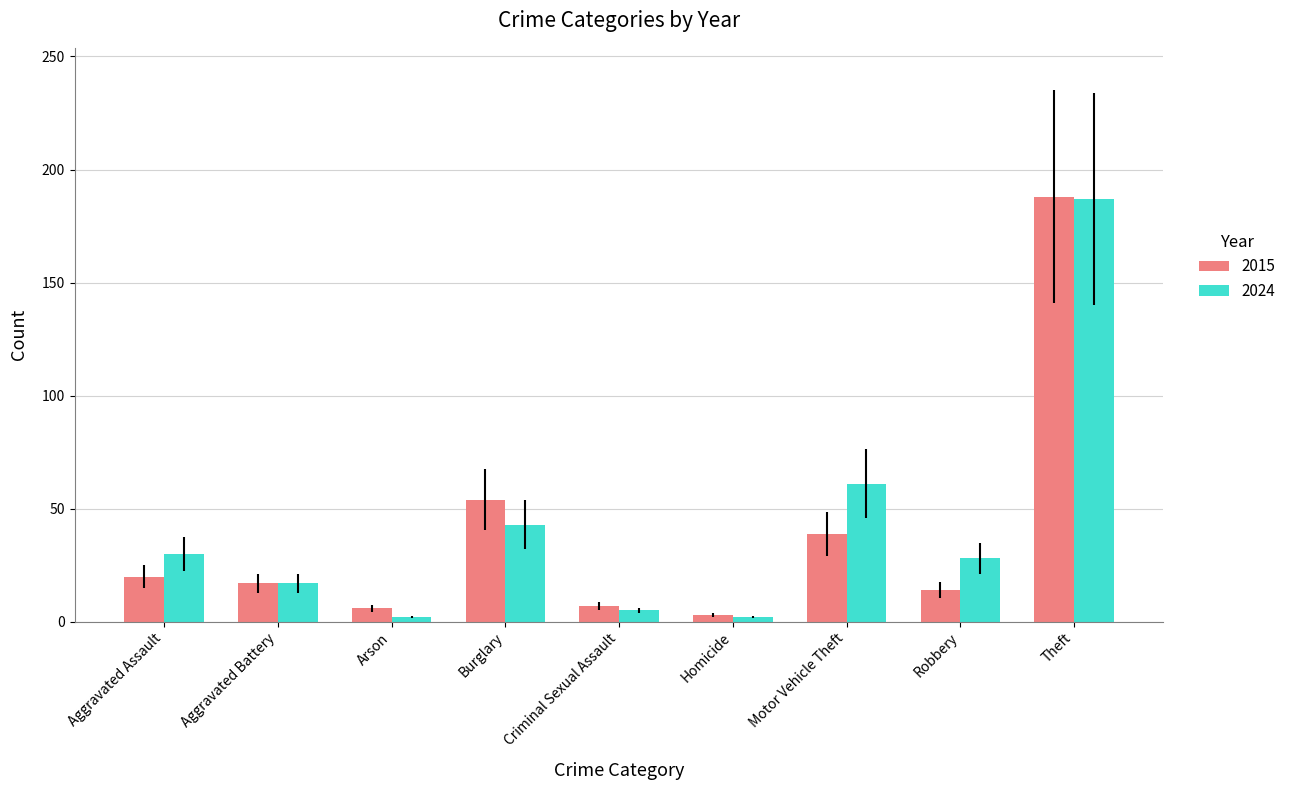

Is it true that 2015 equals 54 at Burglary?

True